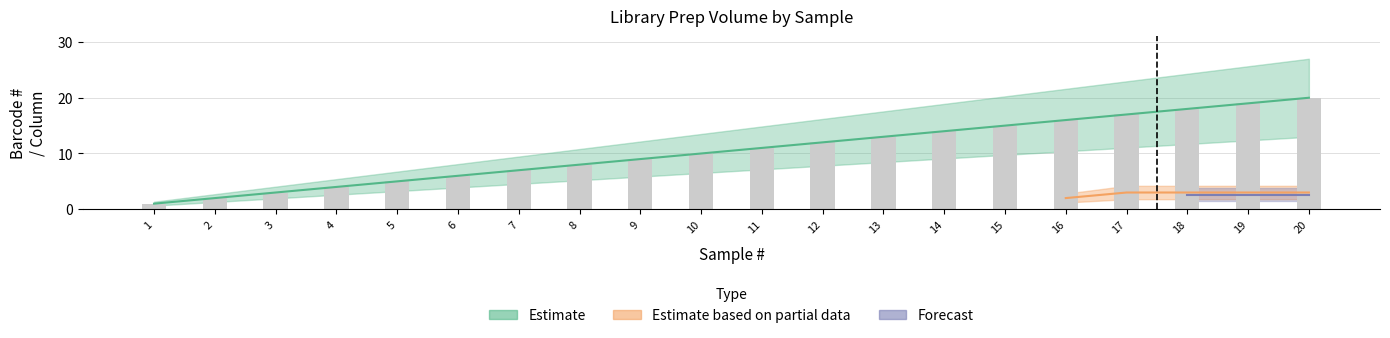

What is the sum of all values?

210